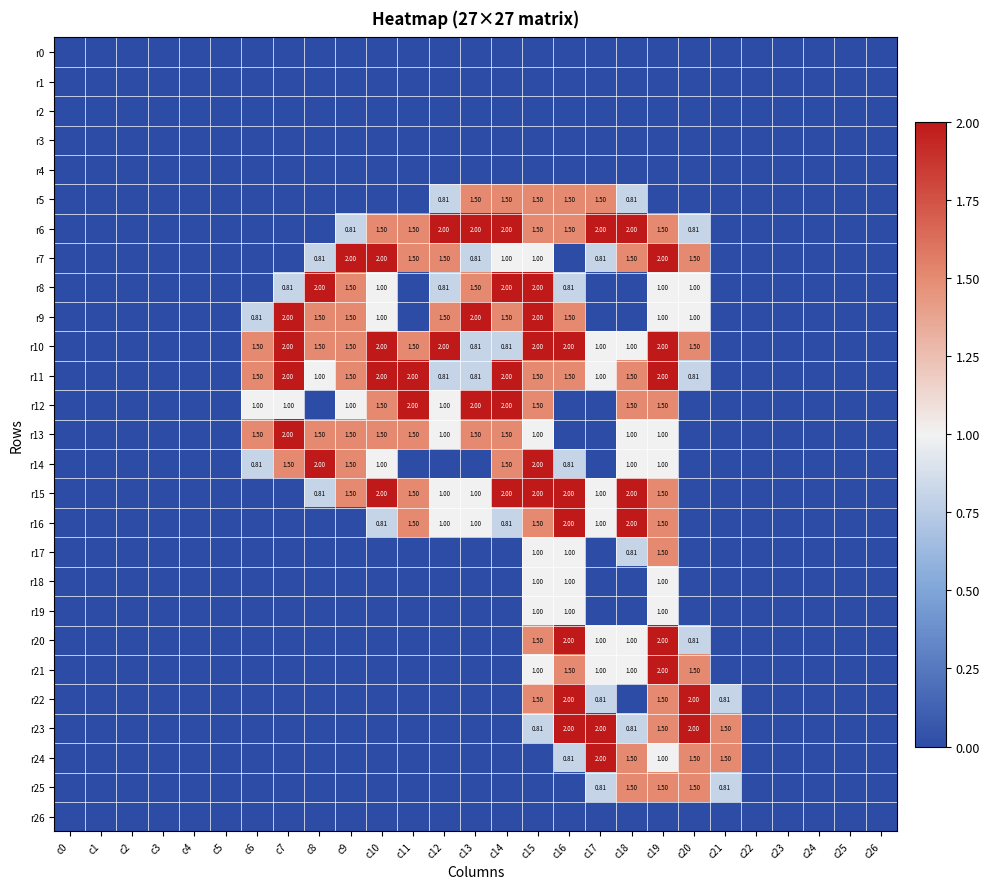

The value of r10 at c16 is 1.0. True or false?

False